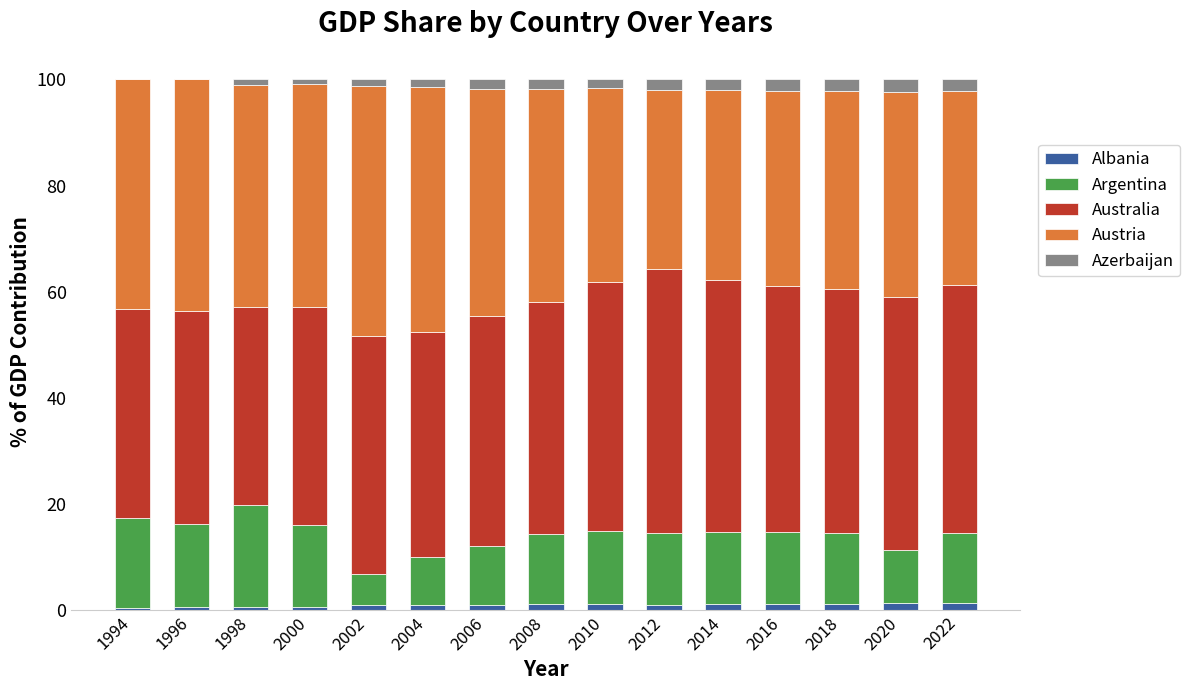

At which category is the sum across all series the highest?

1998